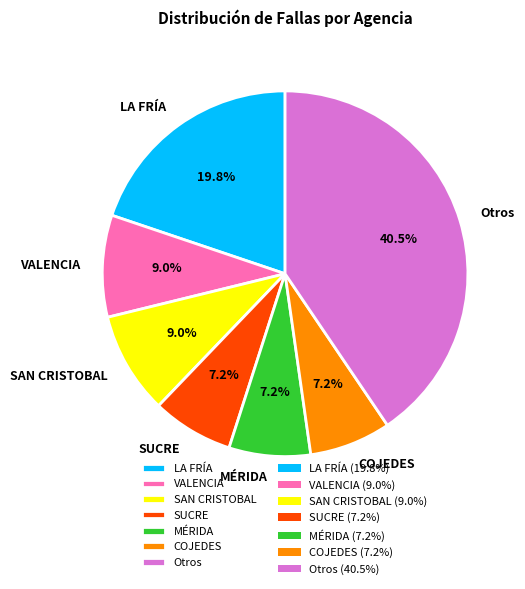

Is the sum of Otros and VALENCIA greater than half?

No